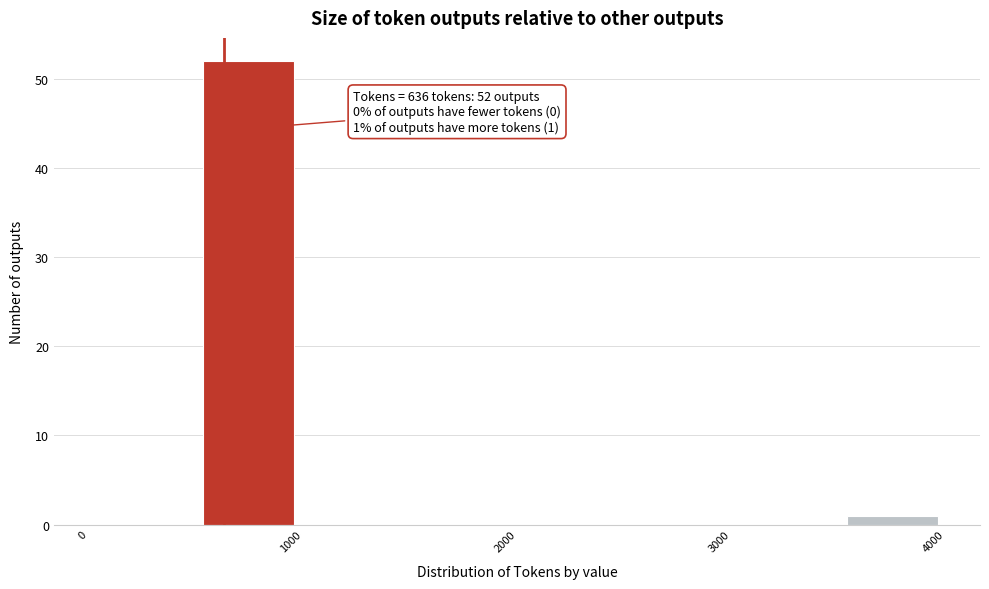

Over which range of the x-axis is the bar tallest?

500 to 1000